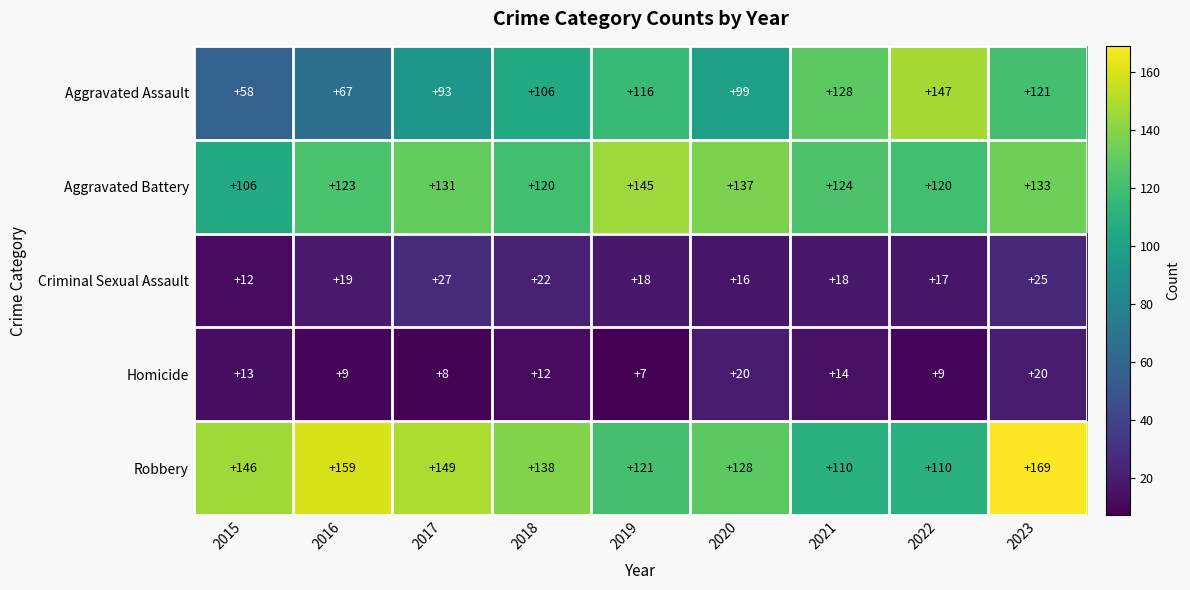

What is the difference between the maximum and minimum values in the Criminal Sexual Assault series?

15